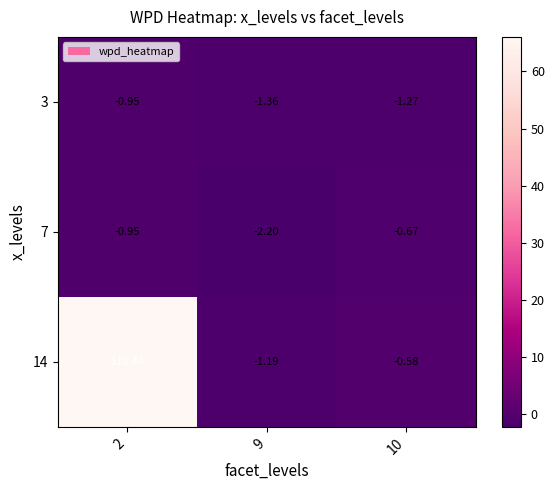

Is the value of 14 at 2 greater than the value of 3 at 10?

Yes